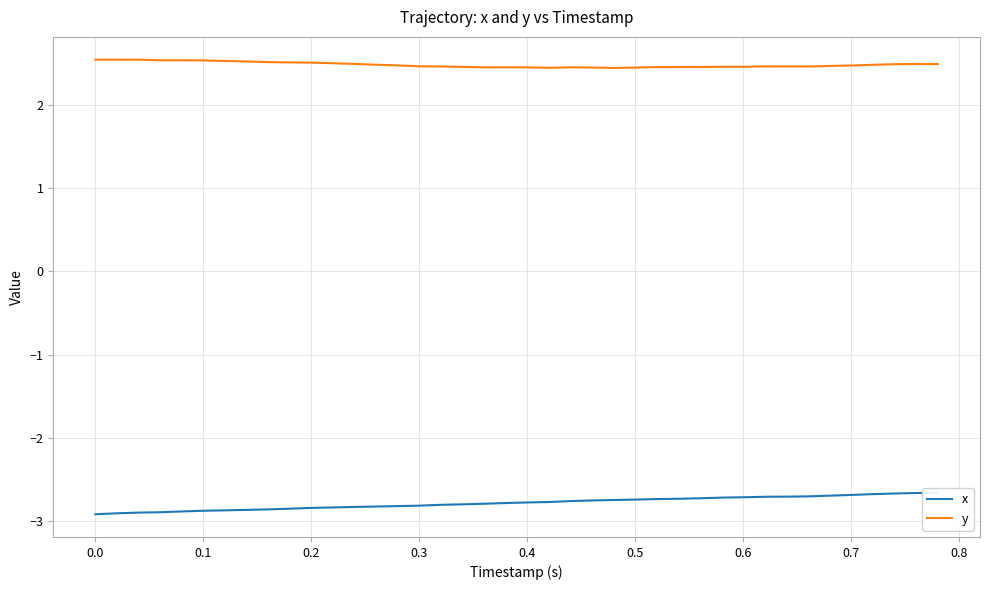

Which series has the largest range (max minus min)?

x